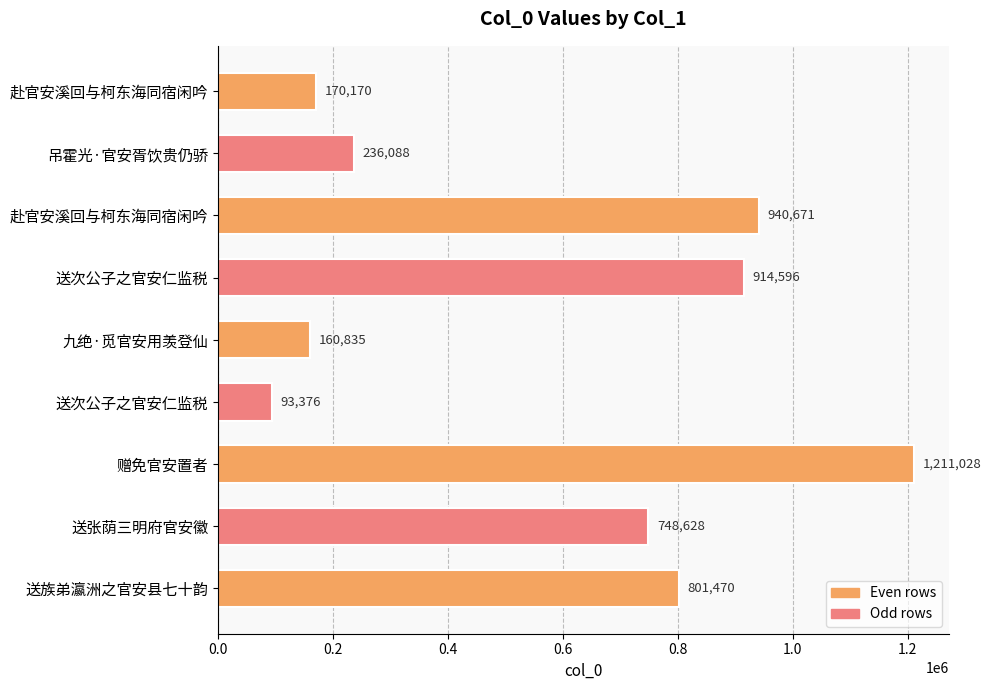

Are the bars horizontal?

Yes